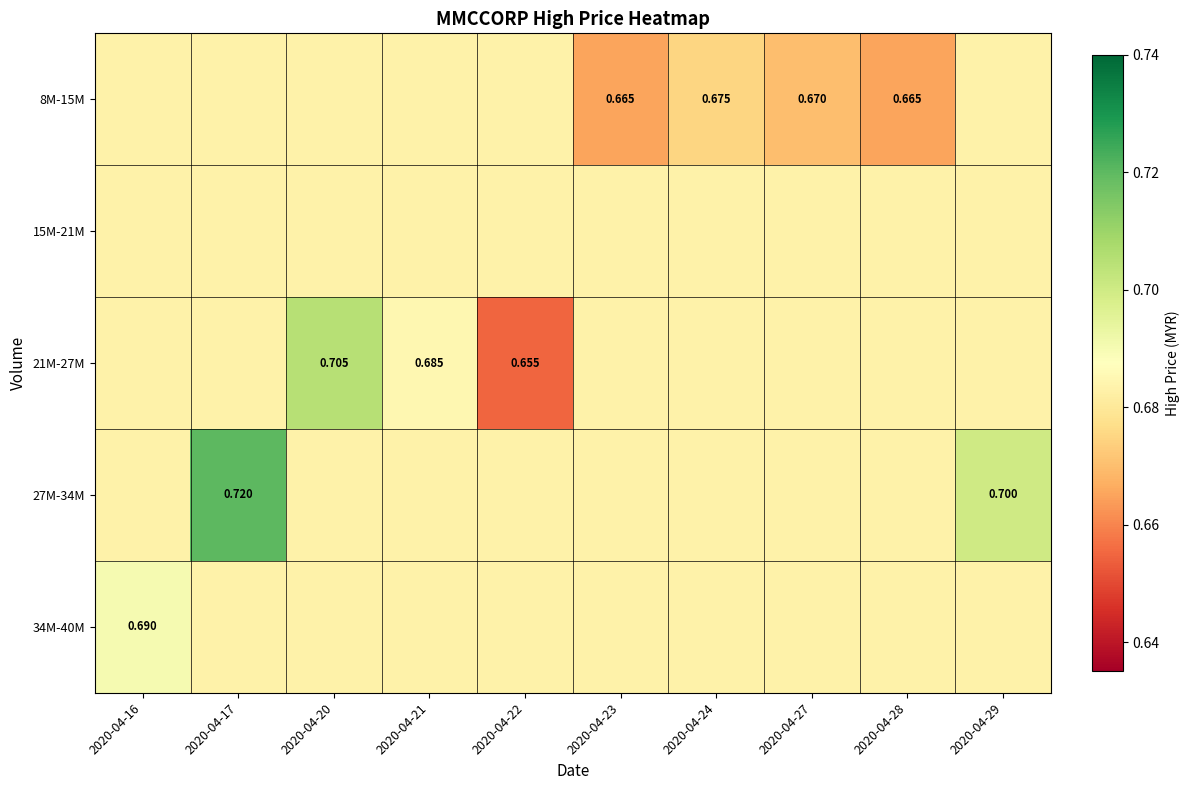

Rank the categories by 27M-34M value from lowest to highest.

2020-04-16, 2020-04-20, 2020-04-21, 2020-04-22, 2020-04-23, 2020-04-24, 2020-04-27, 2020-04-28, 2020-04-29, 2020-04-17